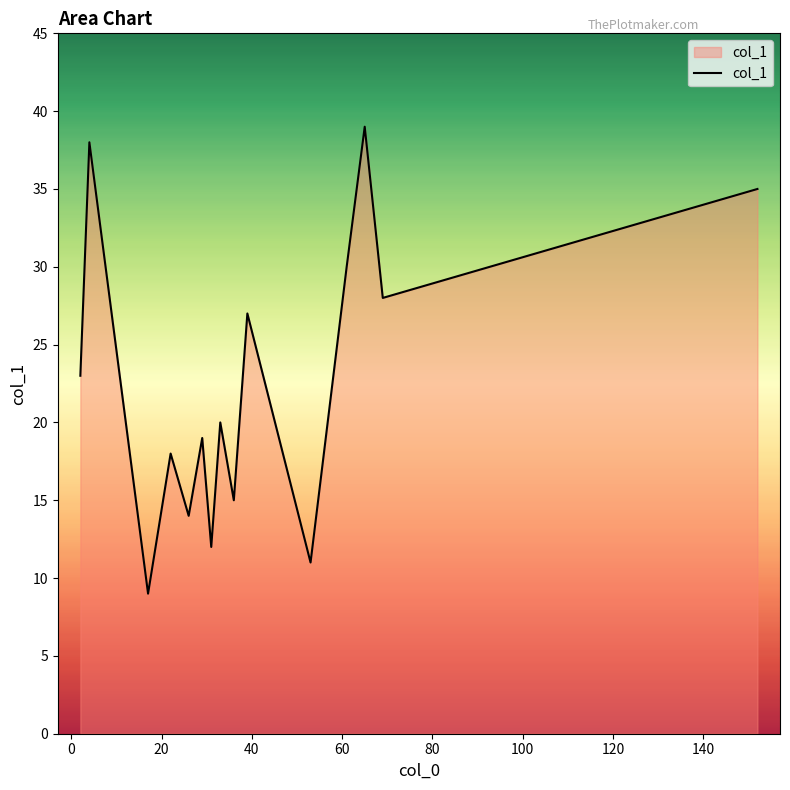

What is the difference between the maximum and minimum values?

30